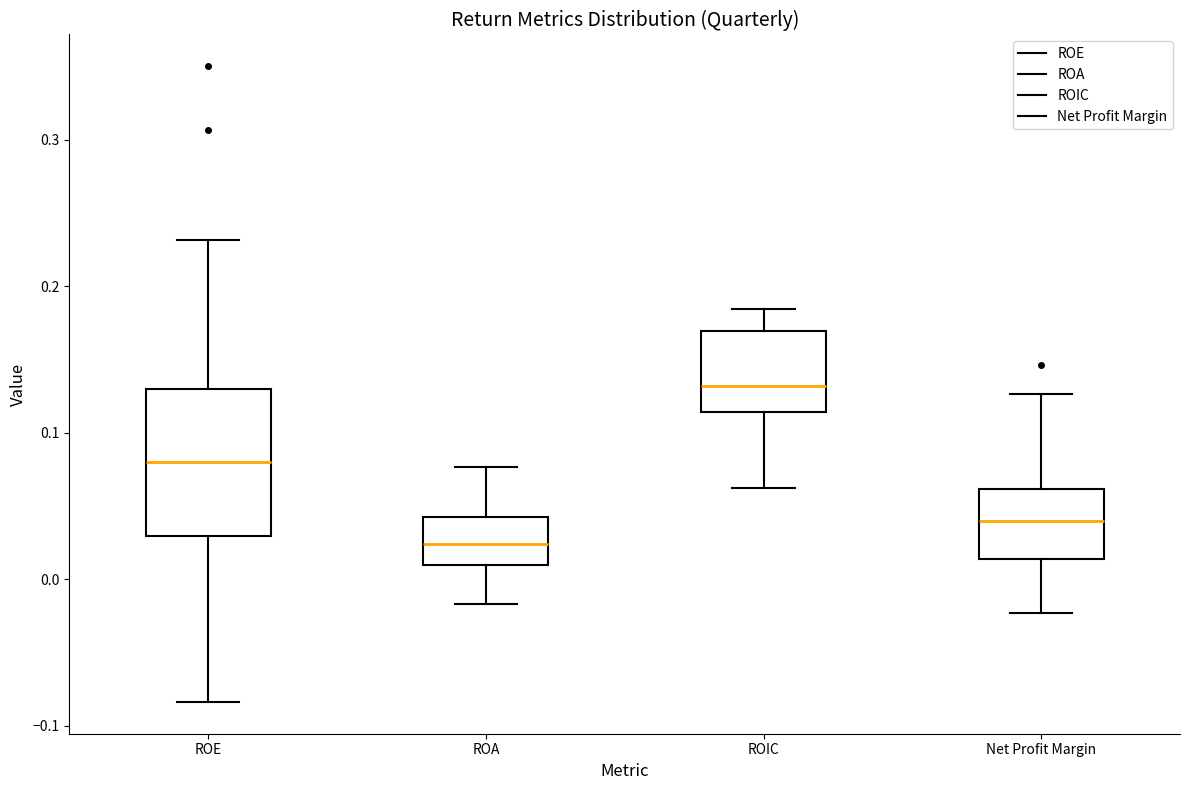

Which box has the highest median line?

ROIC